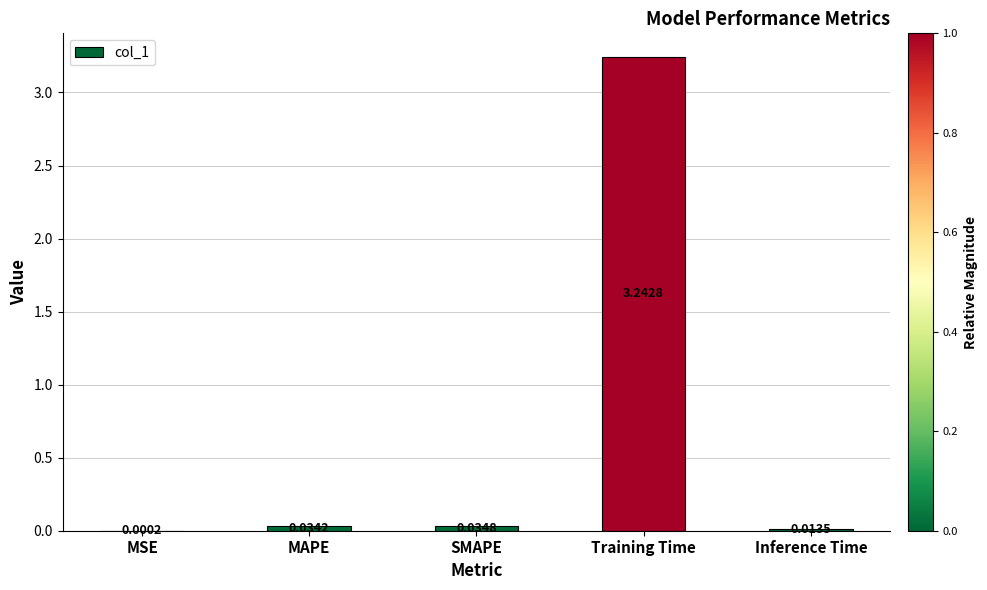

Does the chart contain stacked bars?

No